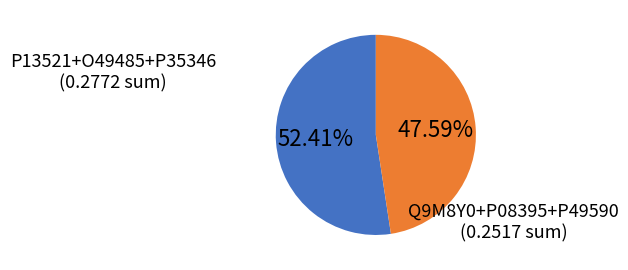

Is there a majority slice in this chart?

Yes